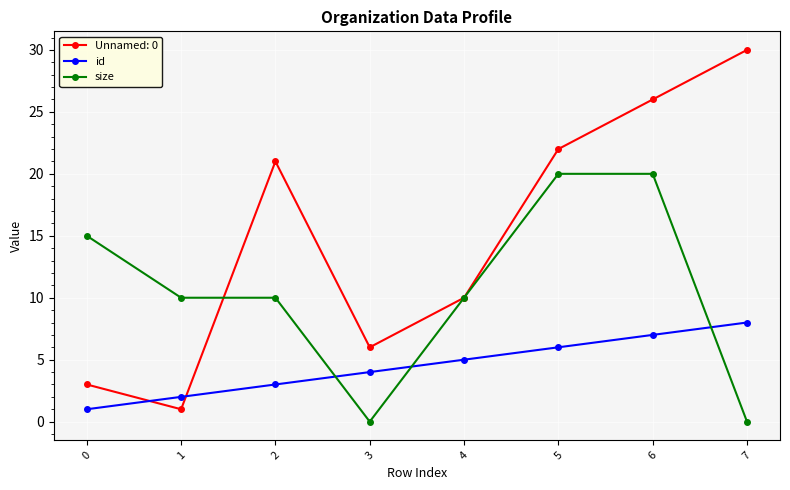

Which category has the highest value across all series?

7